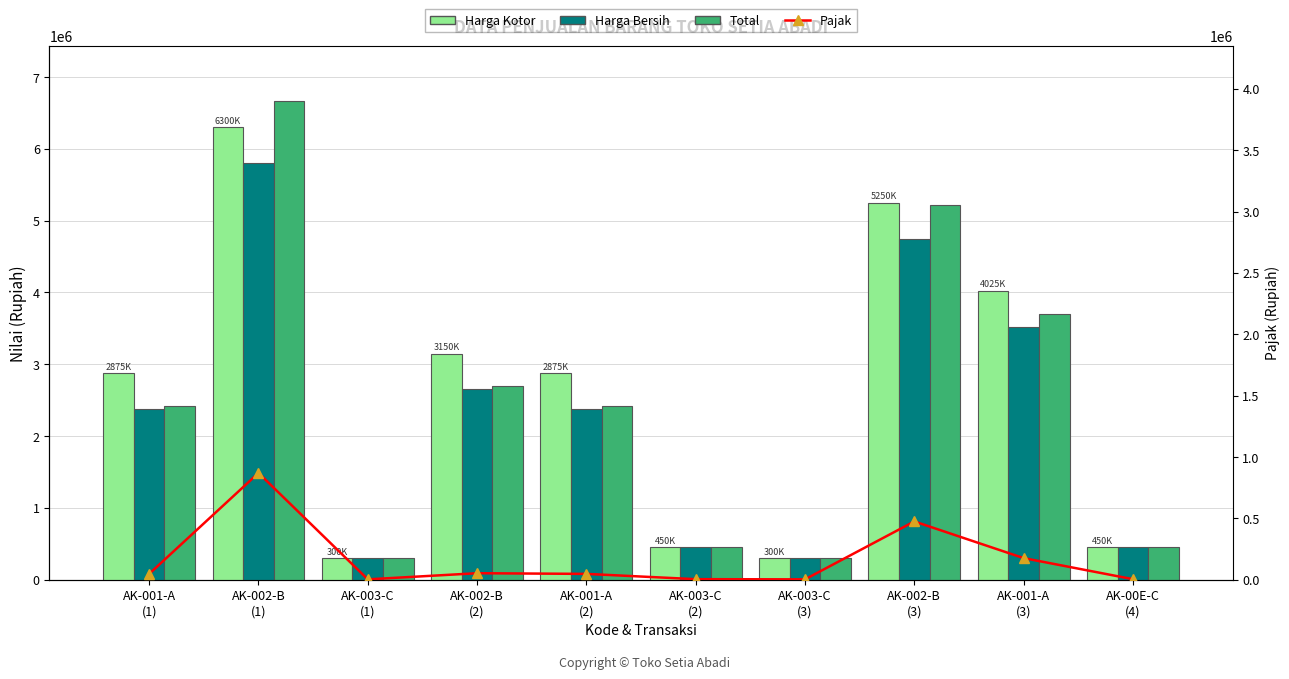

The Total series shows 454500 at AK-003-C
(2). True or false?

True